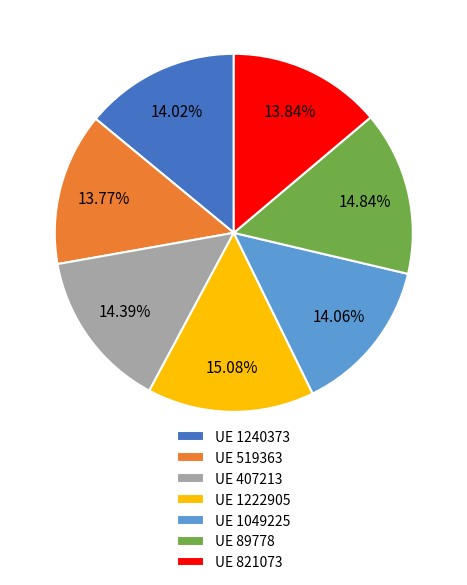

Does any single category account for the majority?

No